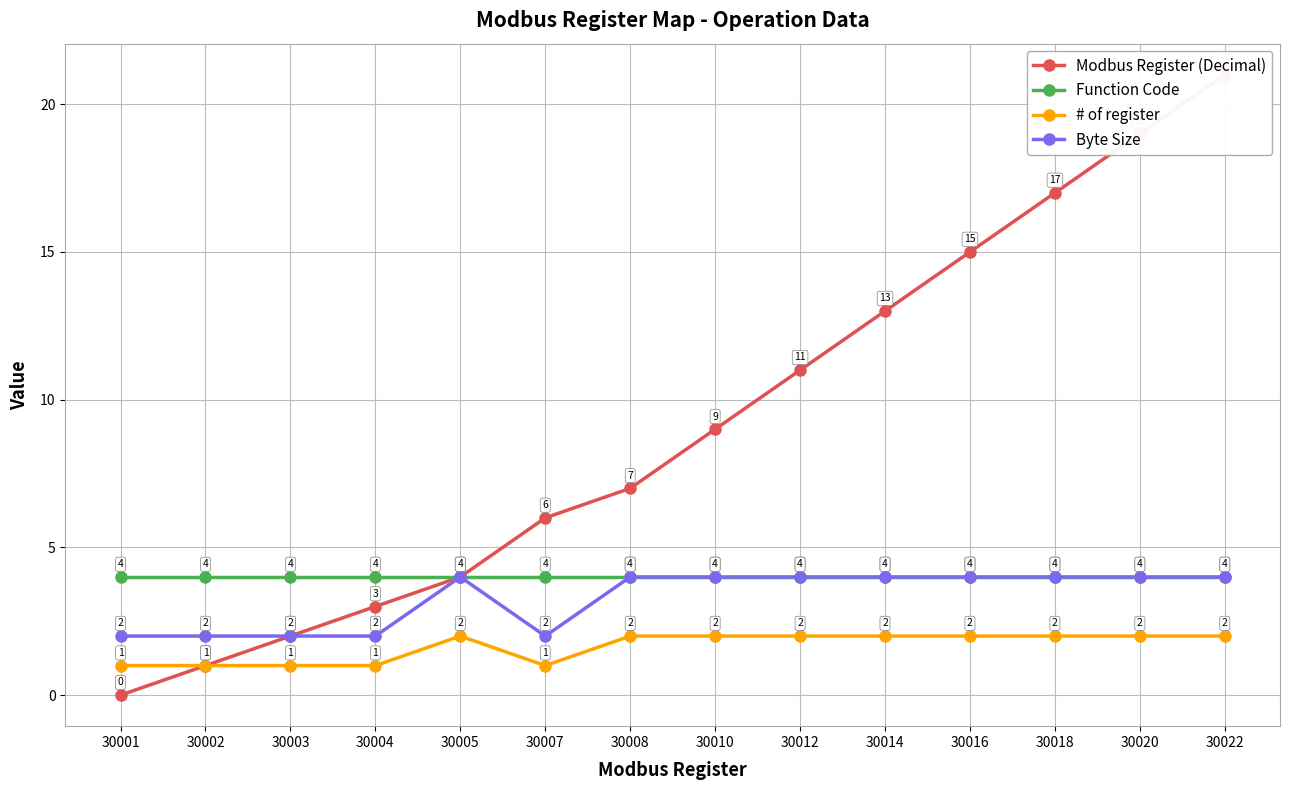

How many data points in Modbus Register (Decimal) are less than 9?

7